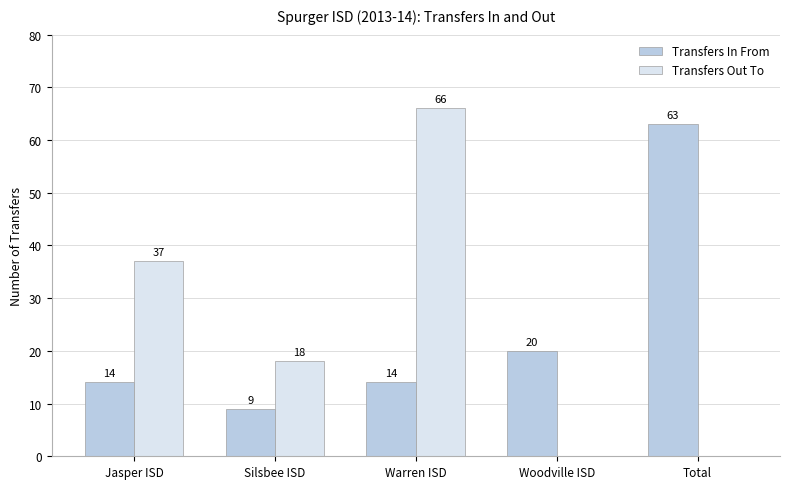

At which label does Transfers Out To reach its peak?

Warren ISD